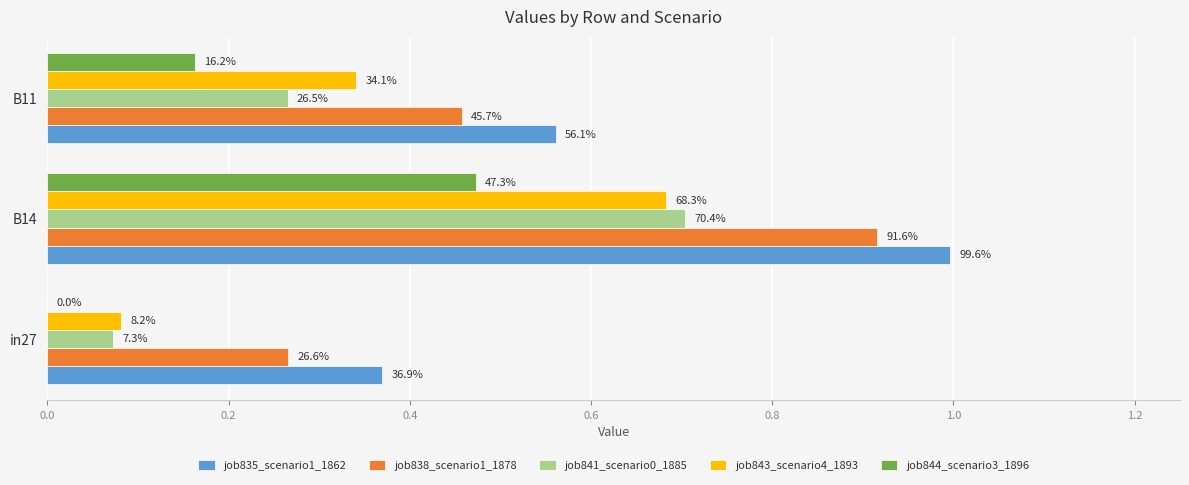

Which series has the widest spread of values?

job838_scenario1_1878